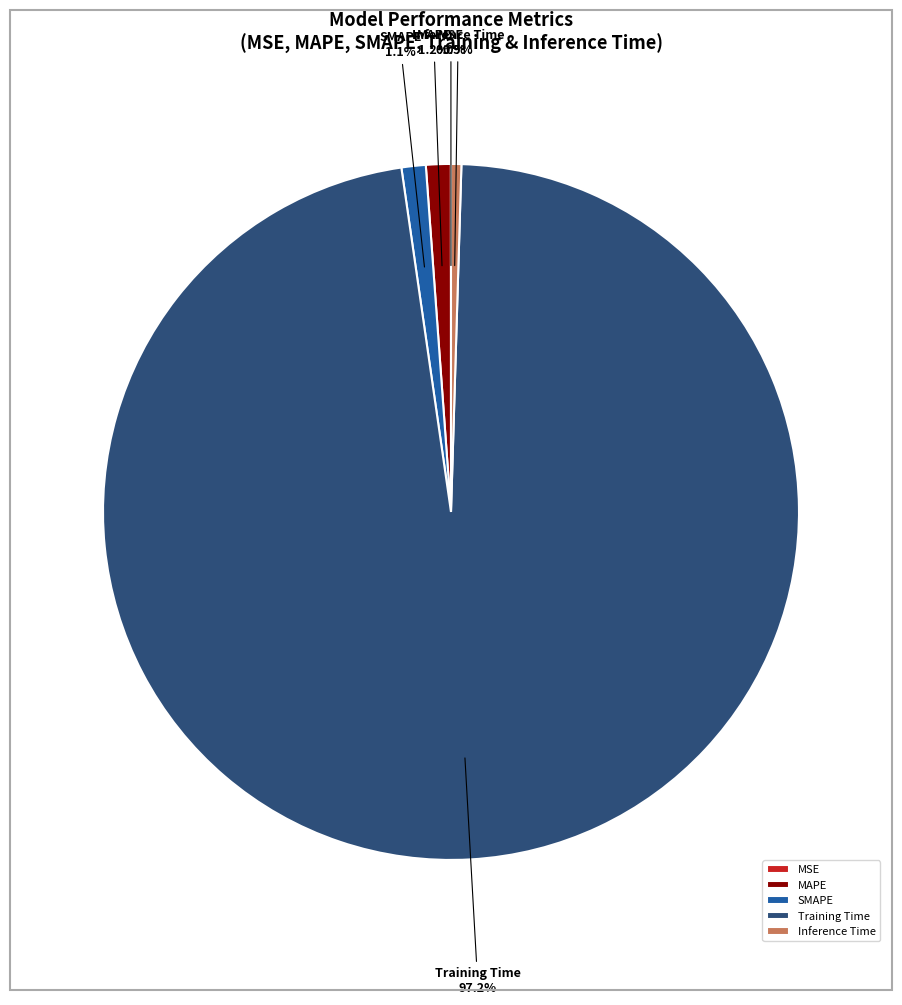

Which category accounts for the majority?

Training Time